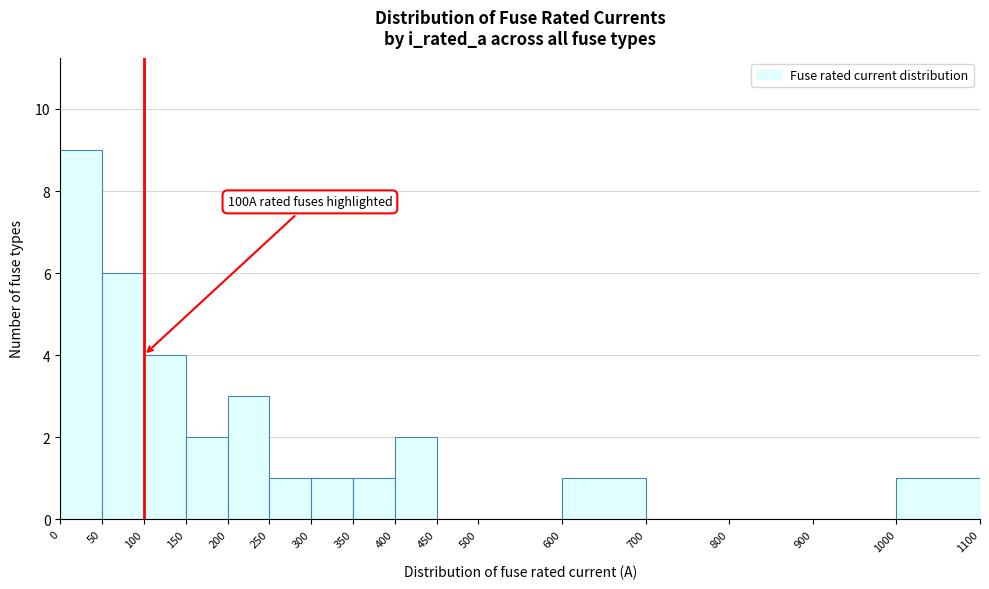

Over which range of the x-axis is the bar tallest?

0 to 50